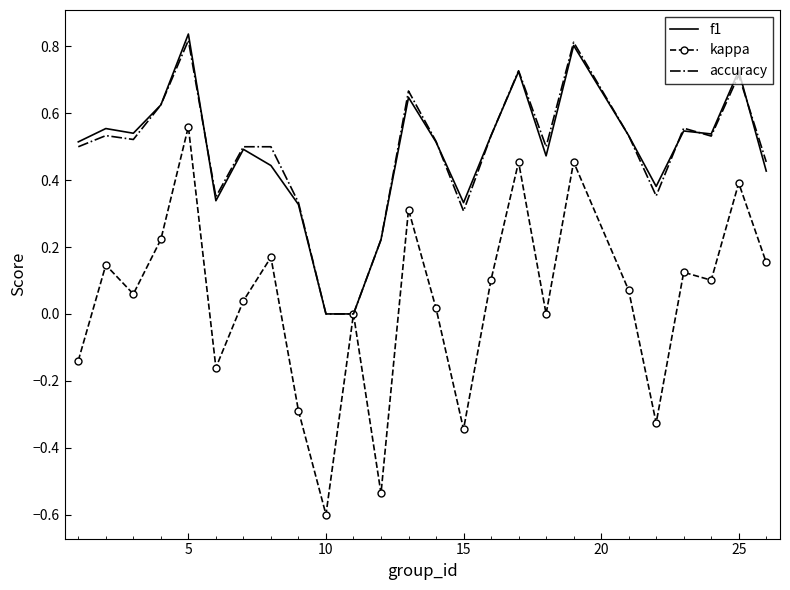

How many distinct data groups are displayed?

3